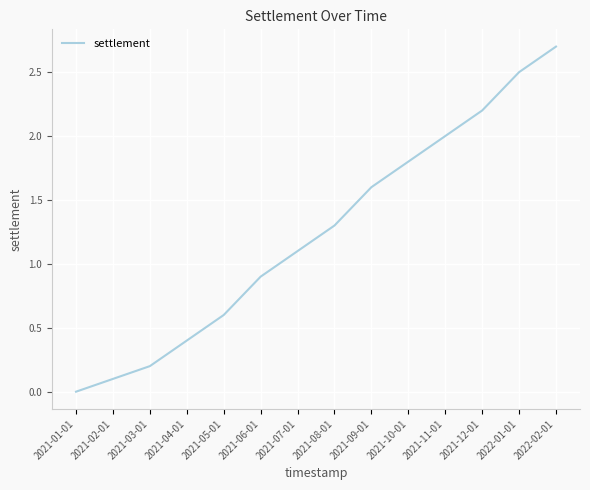

Reading left to right, extract all data points from this chart.

0.0	0.1	0.2	0.4	0.6	0.9	1.1	1.3	1.6	1.8	2.0	2.2	2.5	2.7